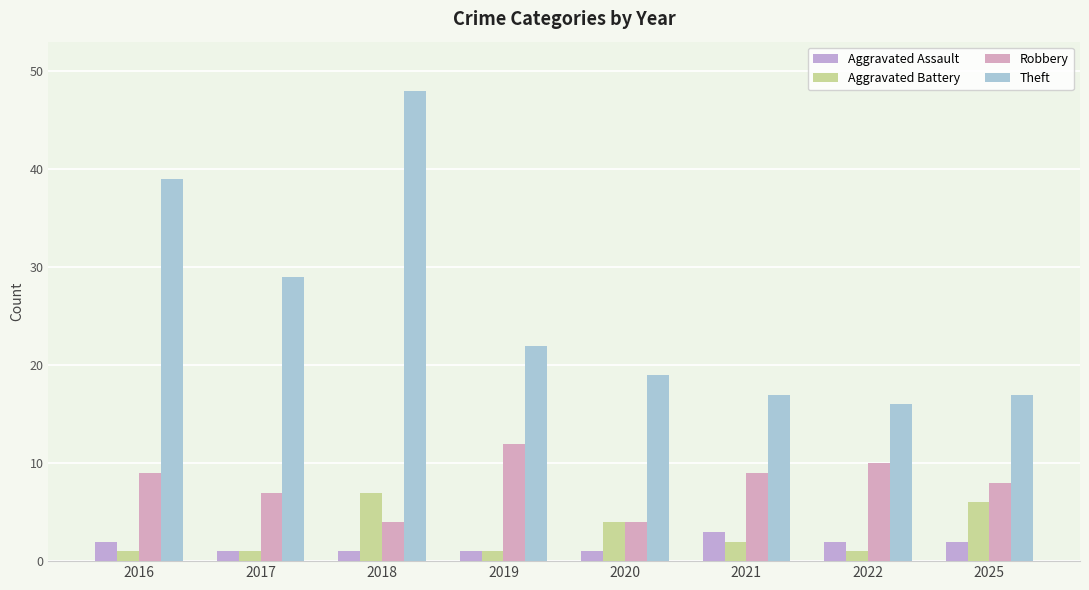

Count the number of data series in this chart.

4